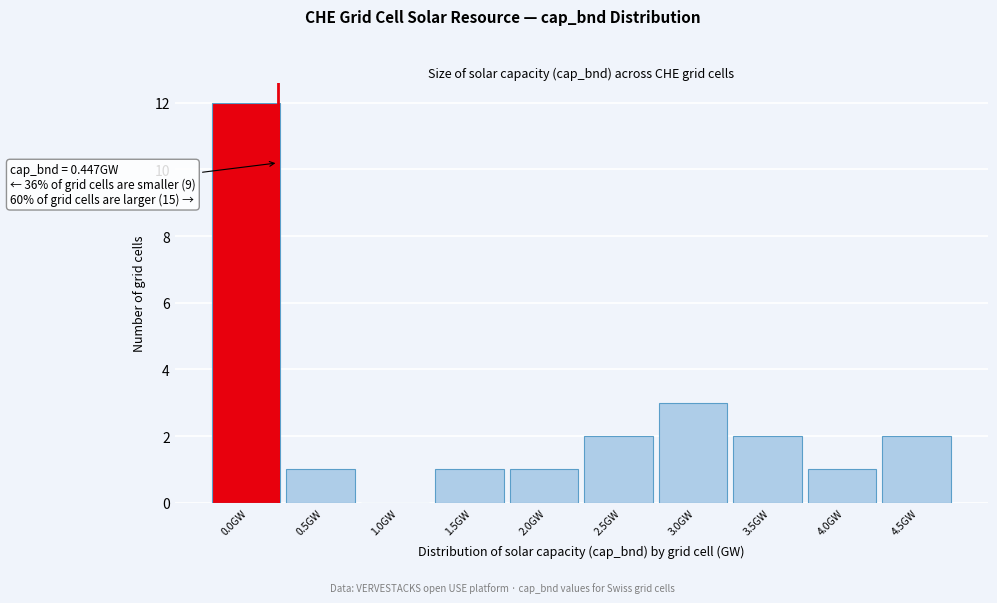

Reading left to right, list all the values displayed in this chart.

0.0GW=12	0.5GW=1	1.0GW=0	1.5GW=1	2.0GW=1	2.5GW=2	3.0GW=3	3.5GW=2	4.0GW=1	4.5GW=2